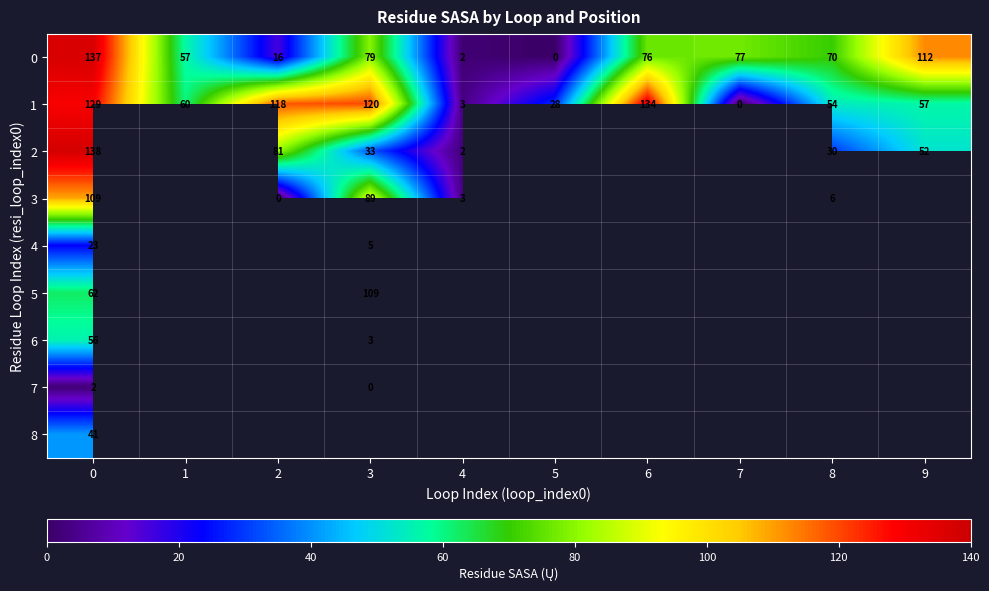

How many positive values does the 1 series have?

9